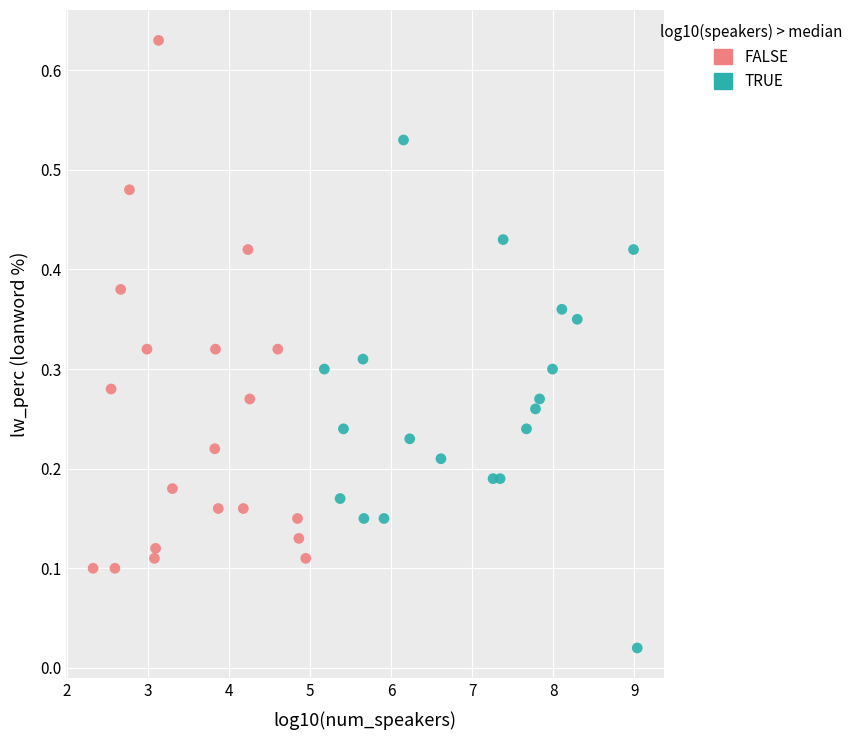

Which series reaches the minimum Y coordinate?

TRUE